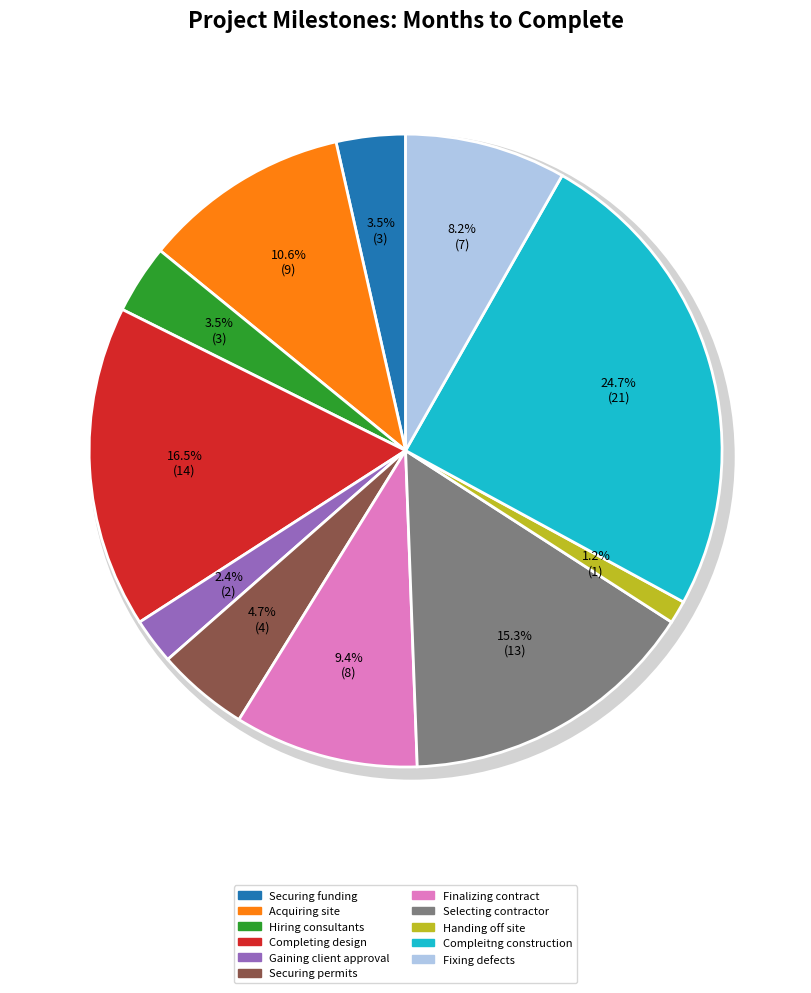

Does any single category account for the majority?

No